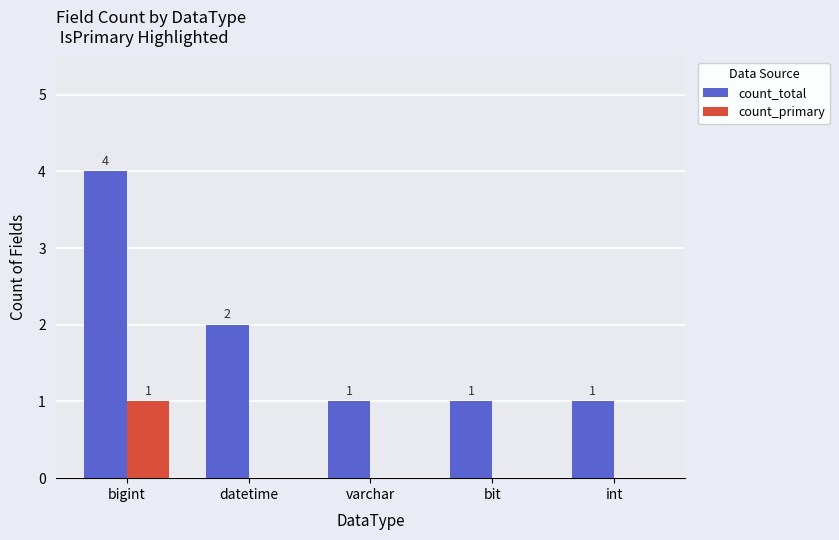

Which series has the largest total across all categories?

count_total